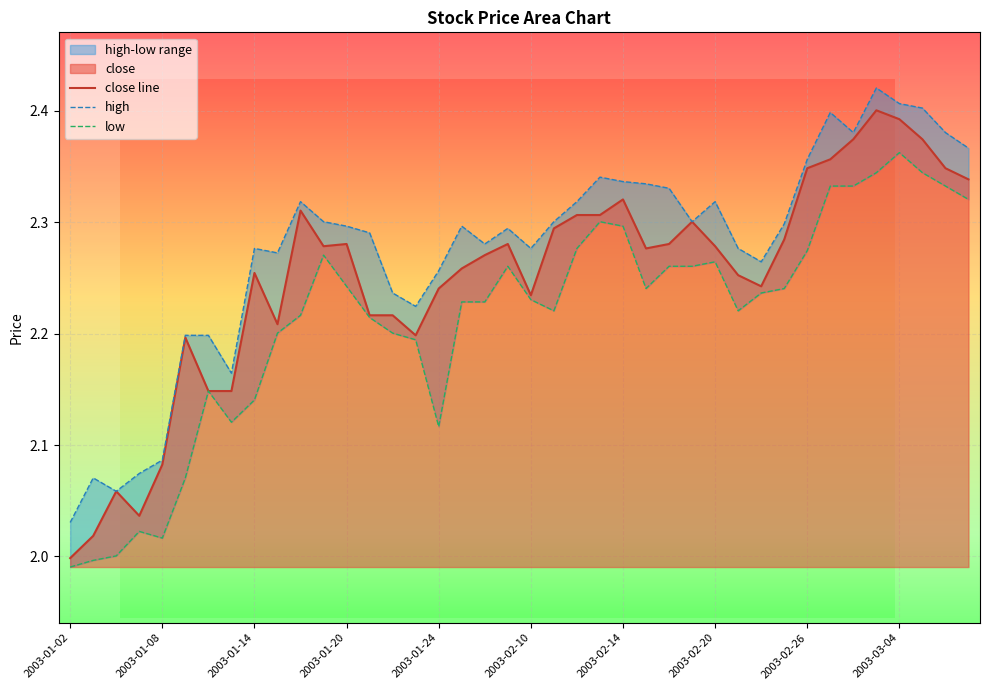

How many interior local valleys does the close series have?

7